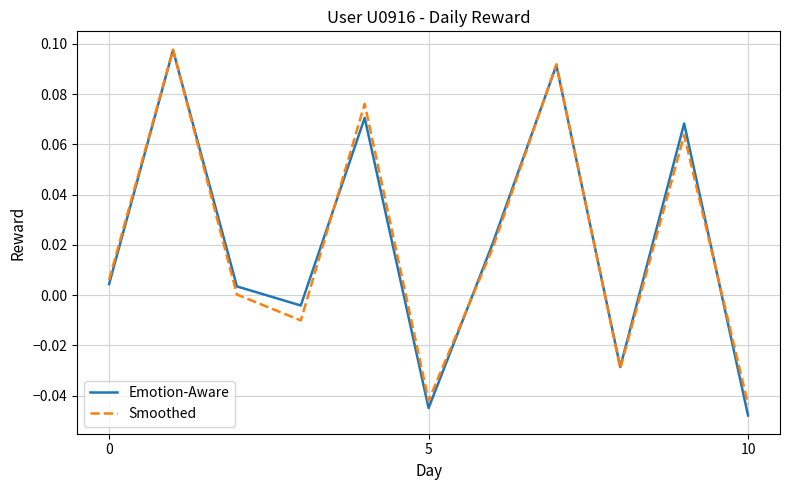

Which series has the largest range (max minus min)?

Emotion-Aware